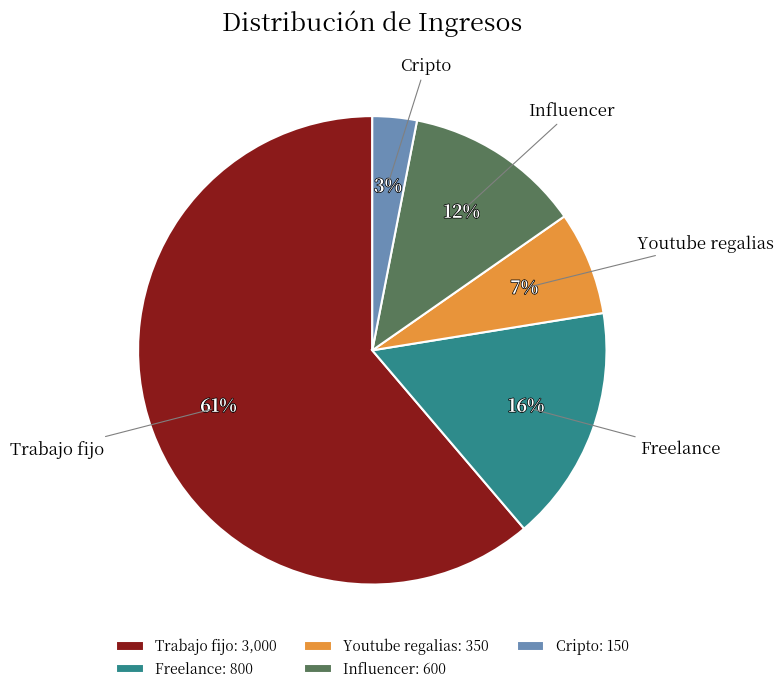

To the nearest percent, what percentage of the pie is Freelance?

16%